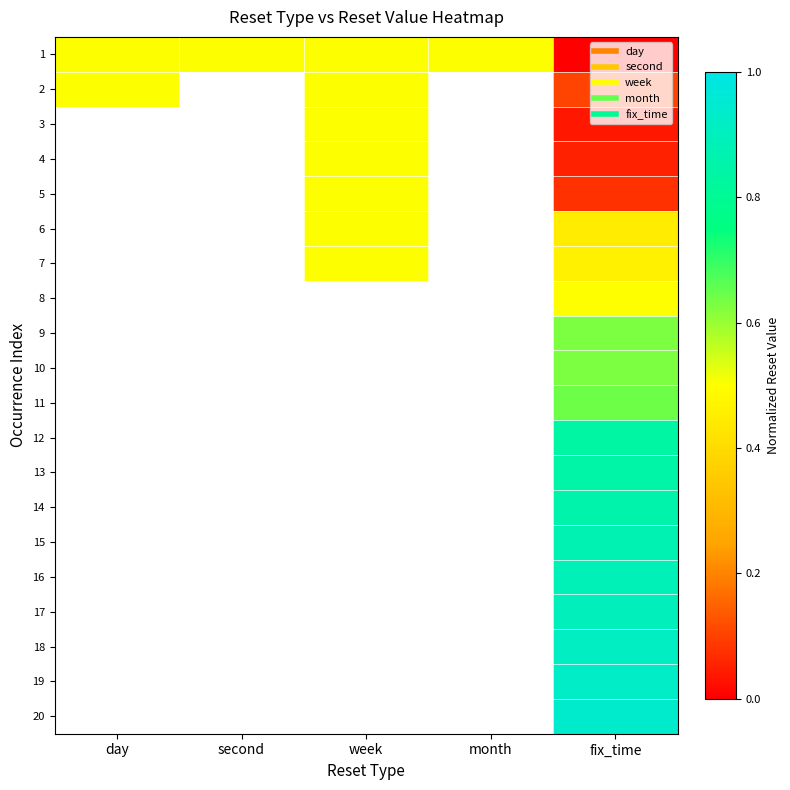

Which has a higher value, month or day?

month